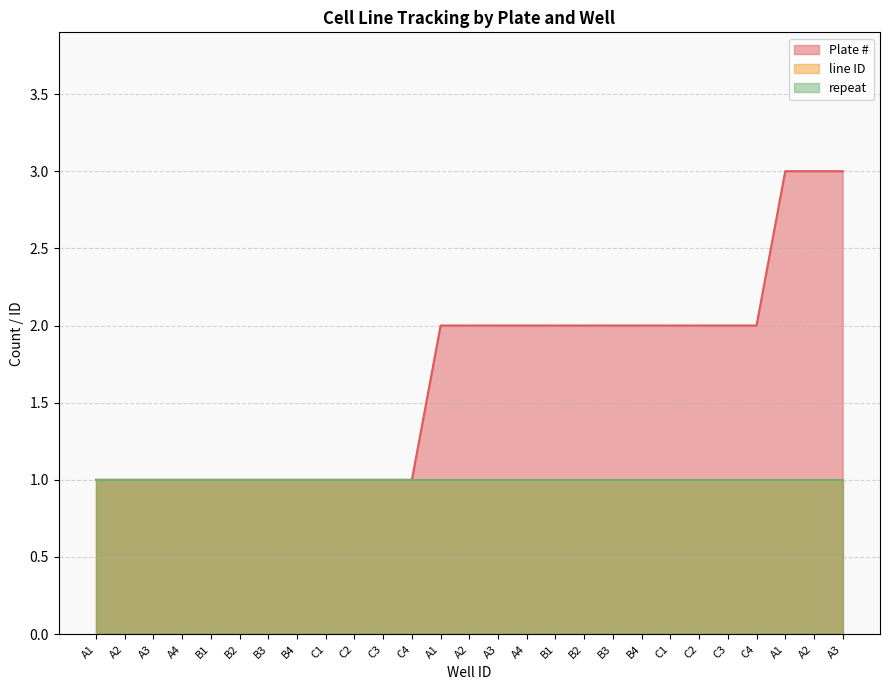

Read the repeat value at A2.

1